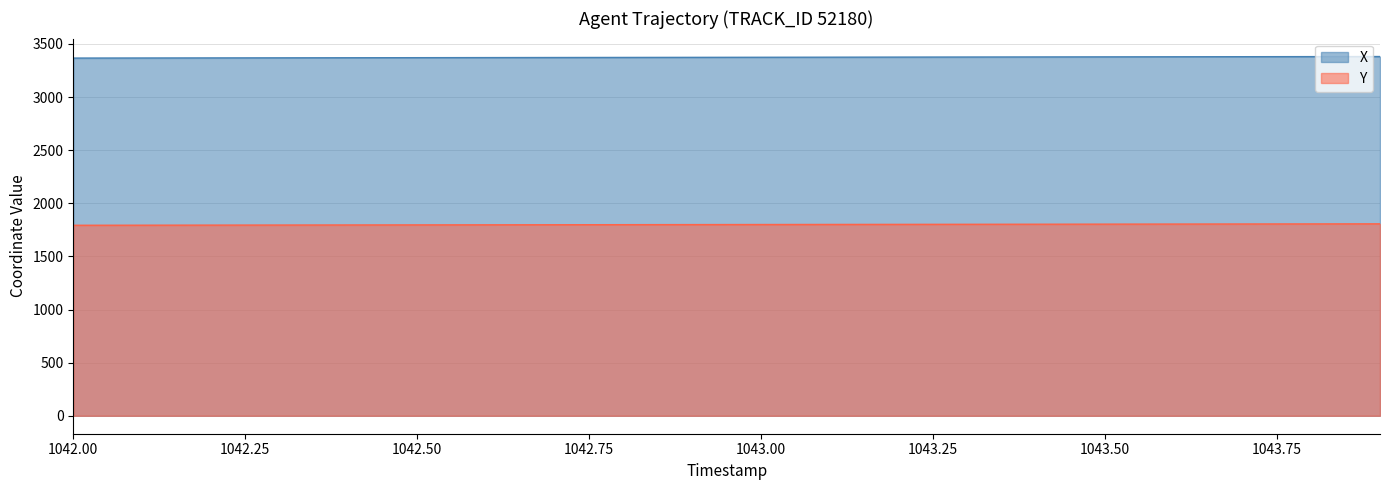

Is the value of X at 1042.7 greater than the value of Y at 1043.5?

Yes